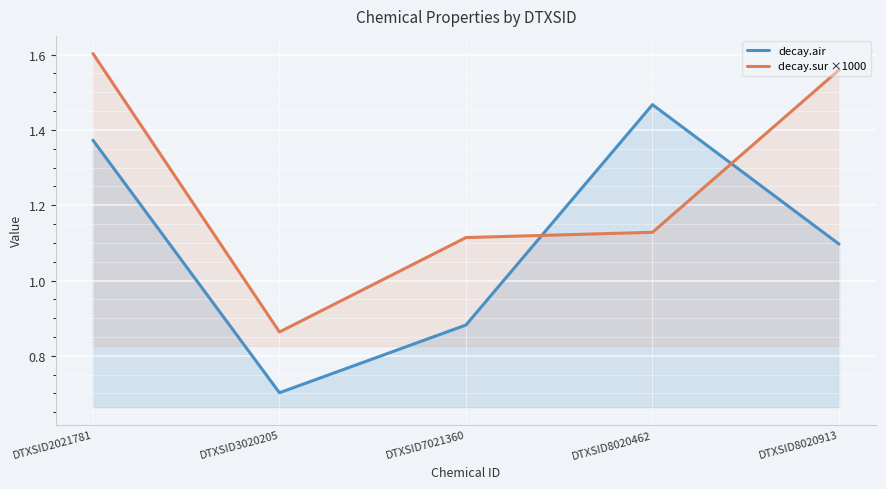

Reading left to right, list all the values displayed in this chart.

decay.air: 1.4	0.7	0.9	1.5	1.1
decay.sur ×1000: 1.6	0.9	1.1	1.1	1.6